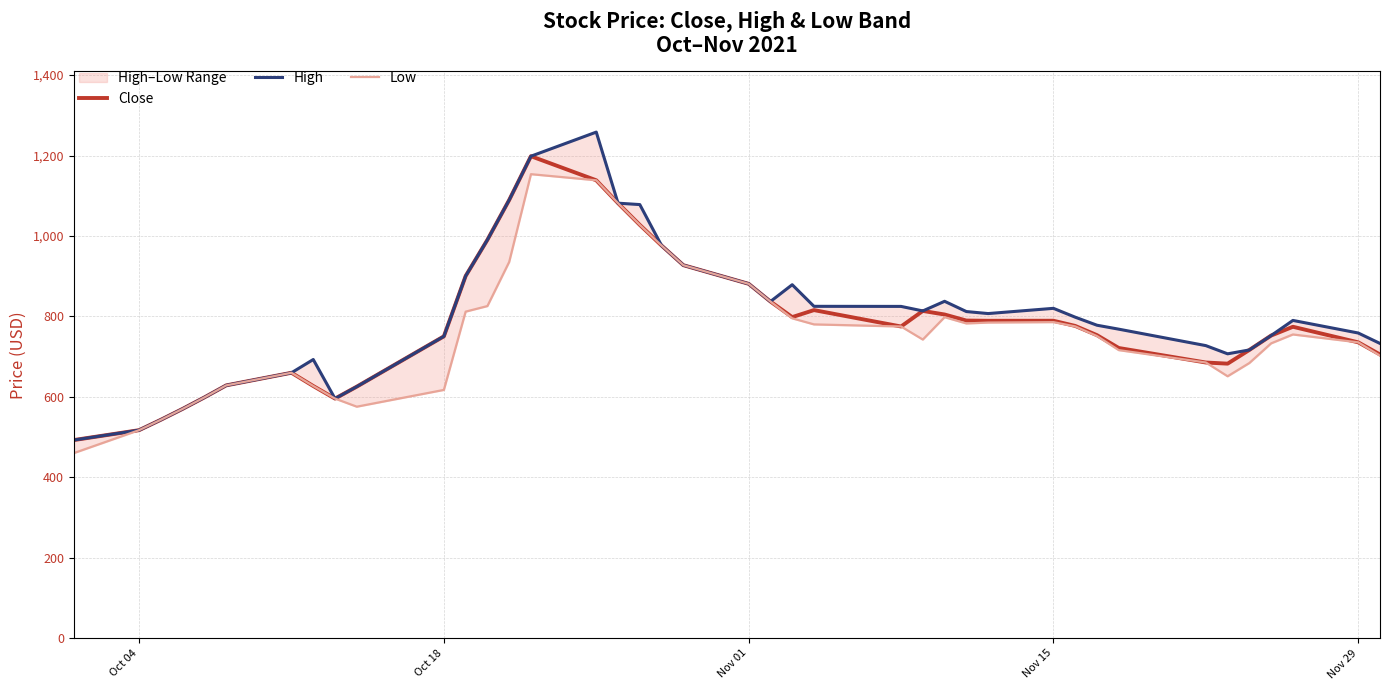

How many lines are shown in the chart?

3